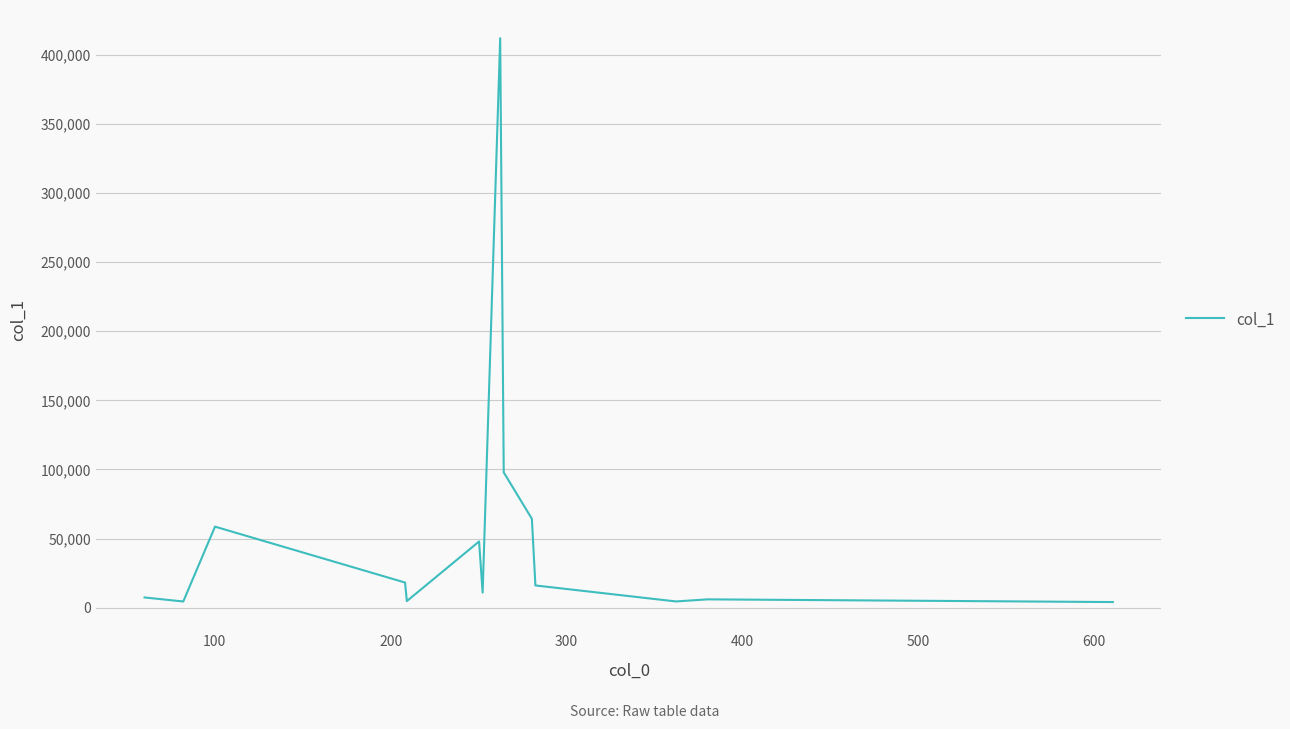

What is the greatest value displayed?

411898.5